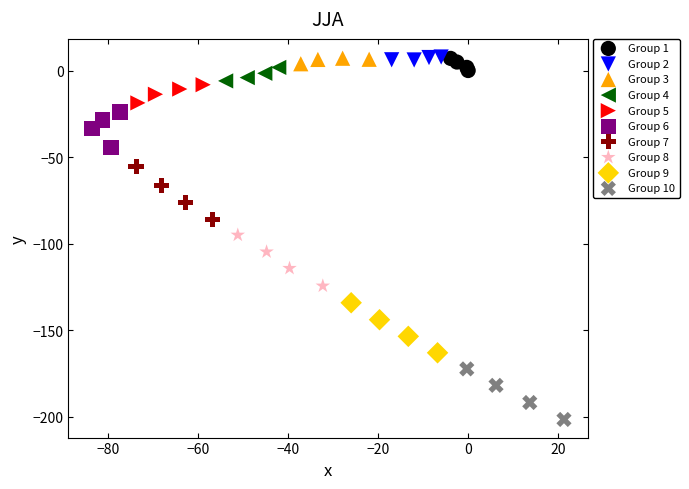

Which series has the largest Y range (max minus min)?

Group 7